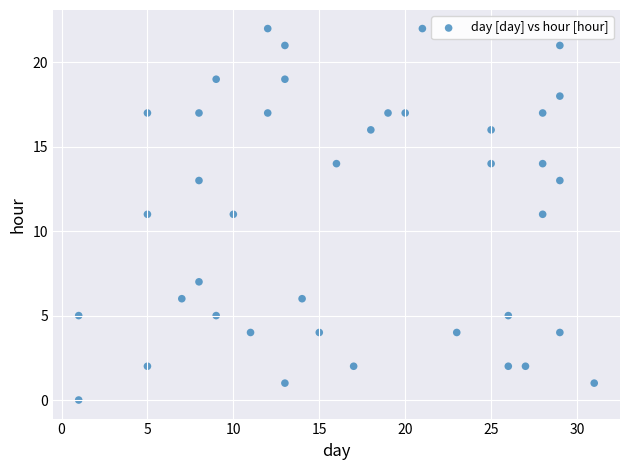

What is the range of Y values (max minus min)?

22